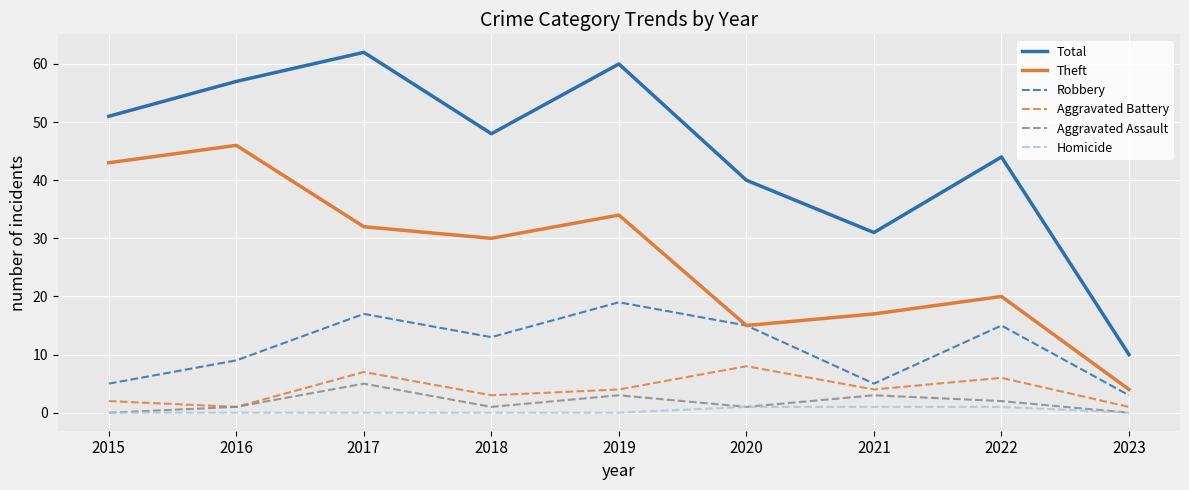

Is the value of Total at 2017 greater than the value of Aggravated Assault at 2022?

Yes